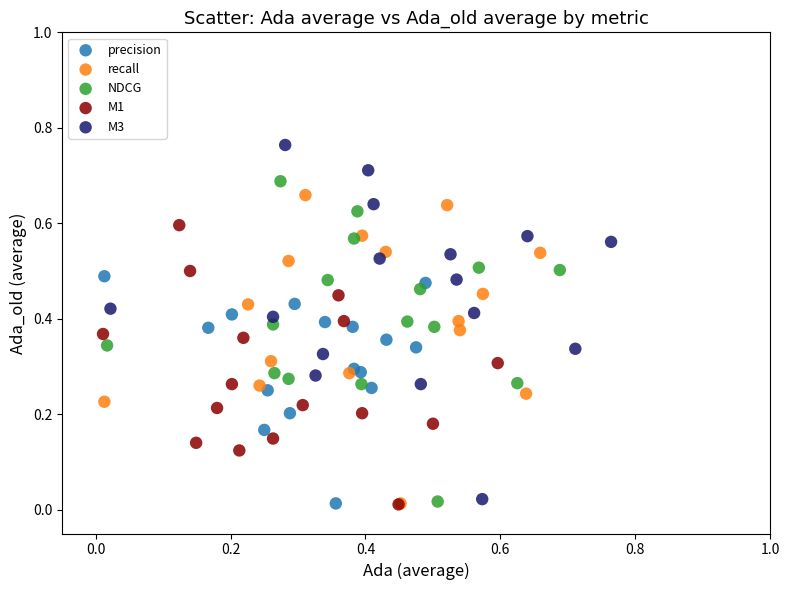

Which series has the largest Y range (max minus min)?

M3